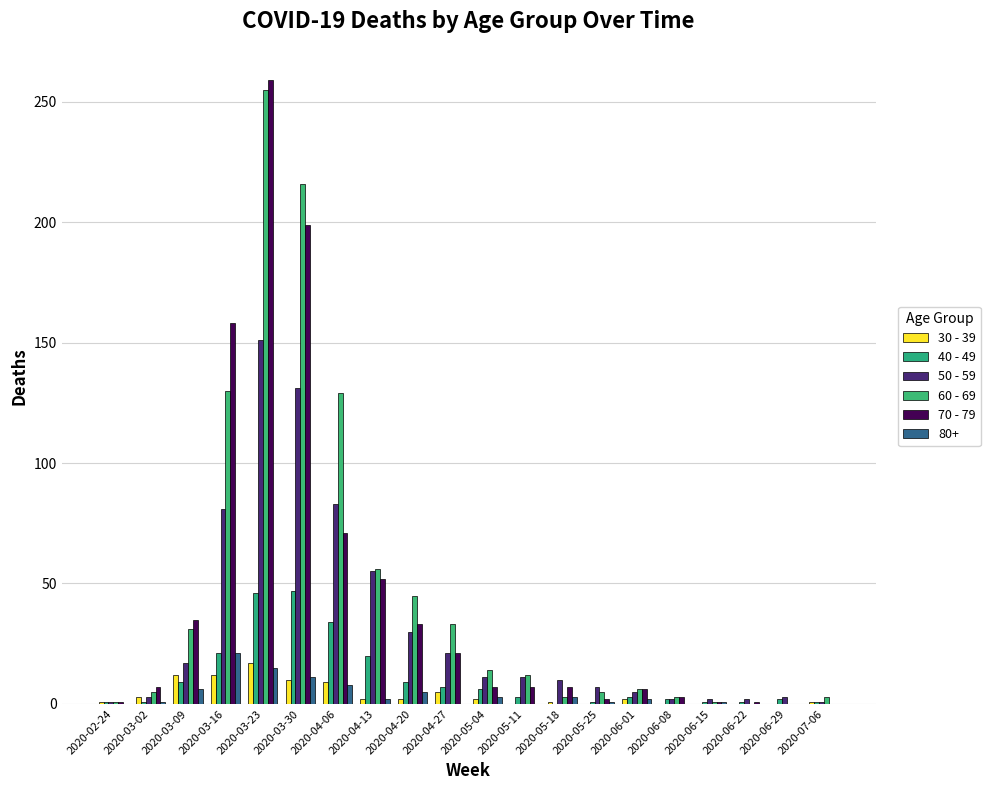

At which label is 70 - 79 closest to 129?

2020-03-16